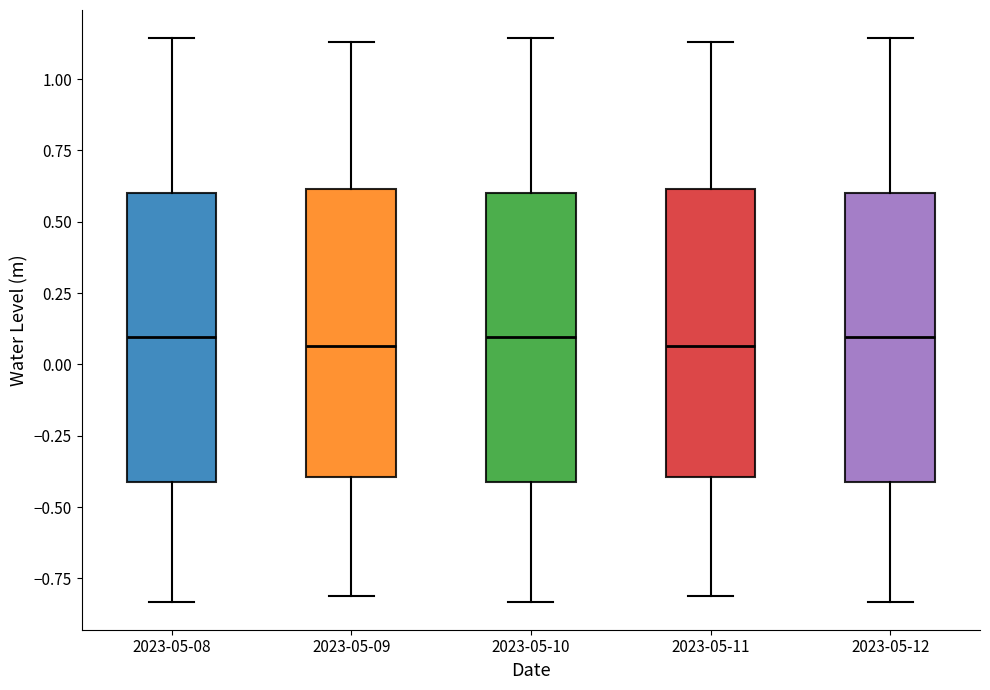

Reading left to right, transcribe this box plot: for each box, give where its median line is, the range the box spans, and where its two whiskers end, as read against the y-axis. The values are not printed on the chart, so give them approximately, as read against the axis.

2023-05-08: median 0.10, box -0.40 to 0.60, whiskers -0.85 to 1.15
2023-05-09: median 0.05, box -0.40 to 0.60, whiskers -0.80 to 1.15
2023-05-10: median 0.10, box -0.40 to 0.60, whiskers -0.85 to 1.15
2023-05-11: median 0.05, box -0.40 to 0.60, whiskers -0.80 to 1.15
2023-05-12: median 0.10, box -0.40 to 0.60, whiskers -0.85 to 1.15